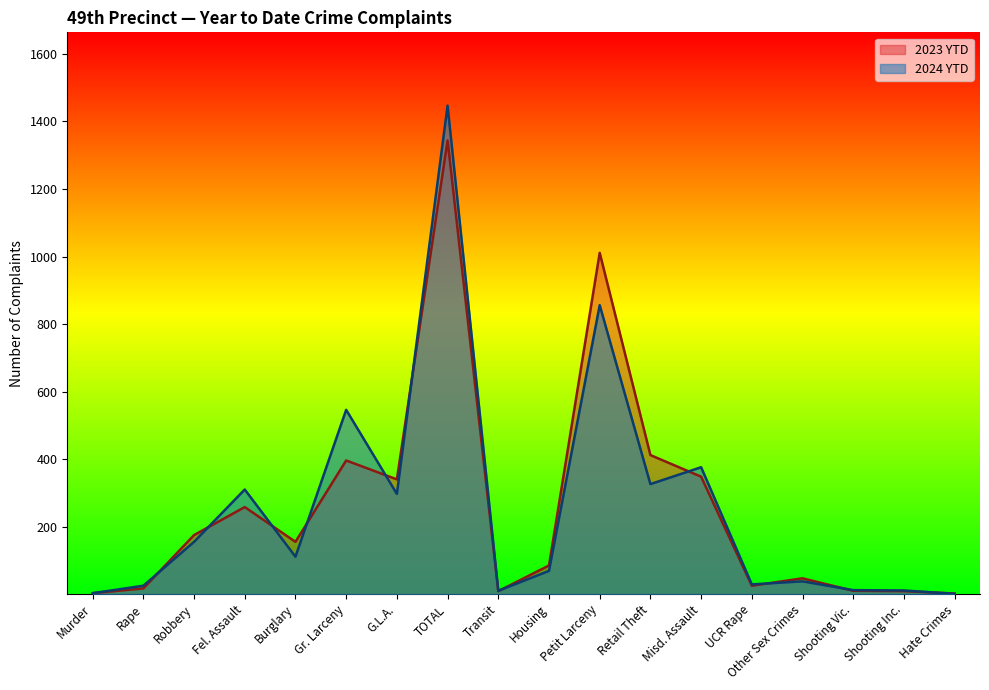

List the series in order of their overall mean, lowest first.

2024 YTD, 2023 YTD